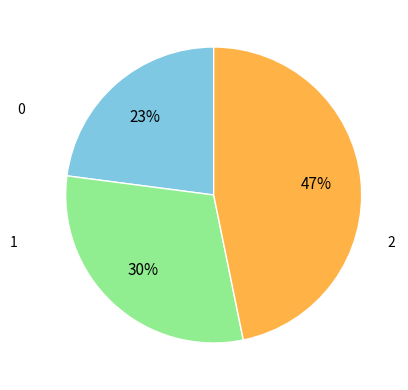

Is there a majority slice in this chart?

No